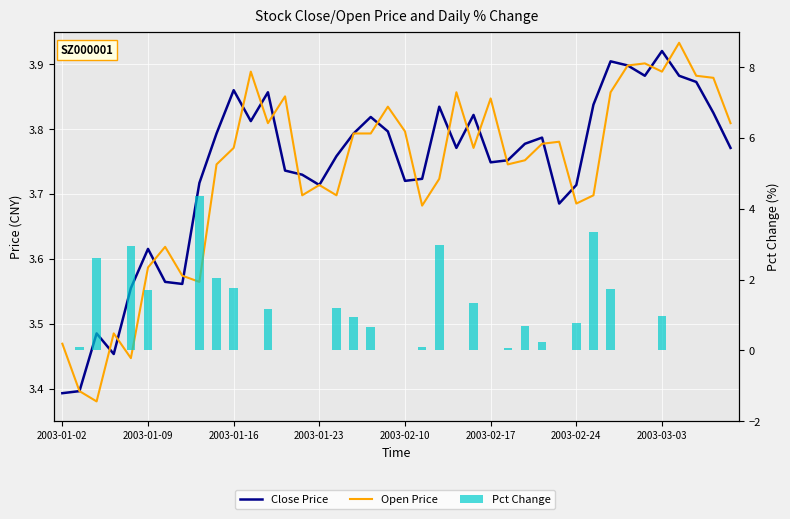

At which label is Close Price closest to 3?

2003-01-02